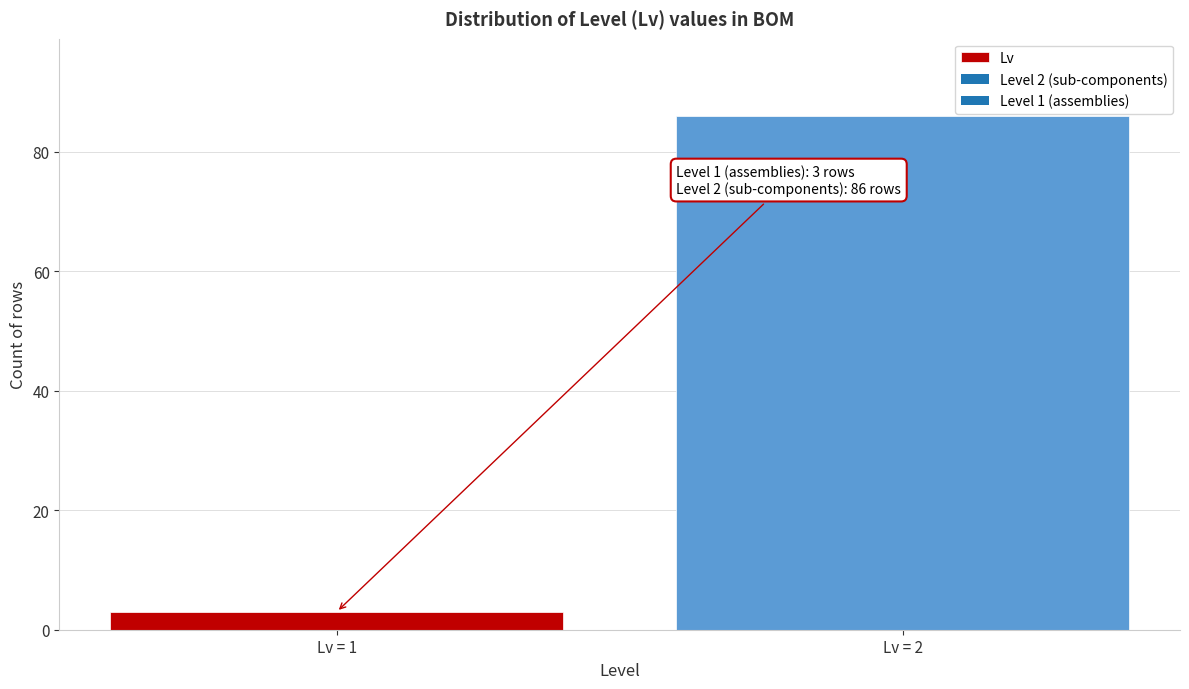

Reading left to right, what are all the values shown in this chart?

Lv = 1=3	Lv = 2=86